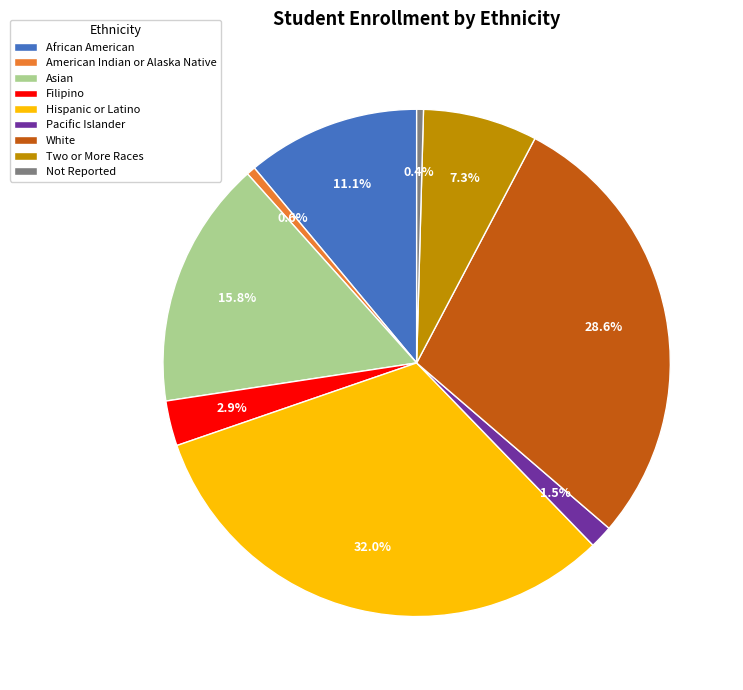

How many slices are in this pie chart?

9